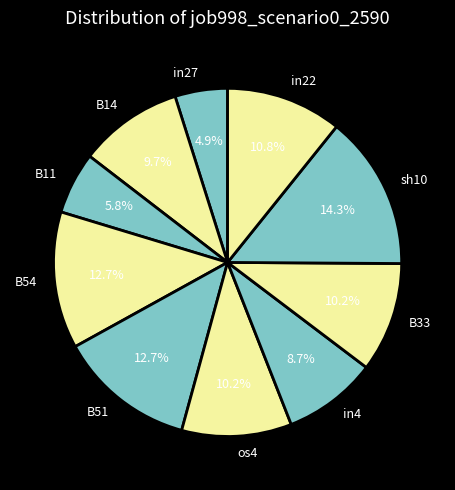

To the nearest percent, what is the difference between the largest and smallest slice percentages?

9%